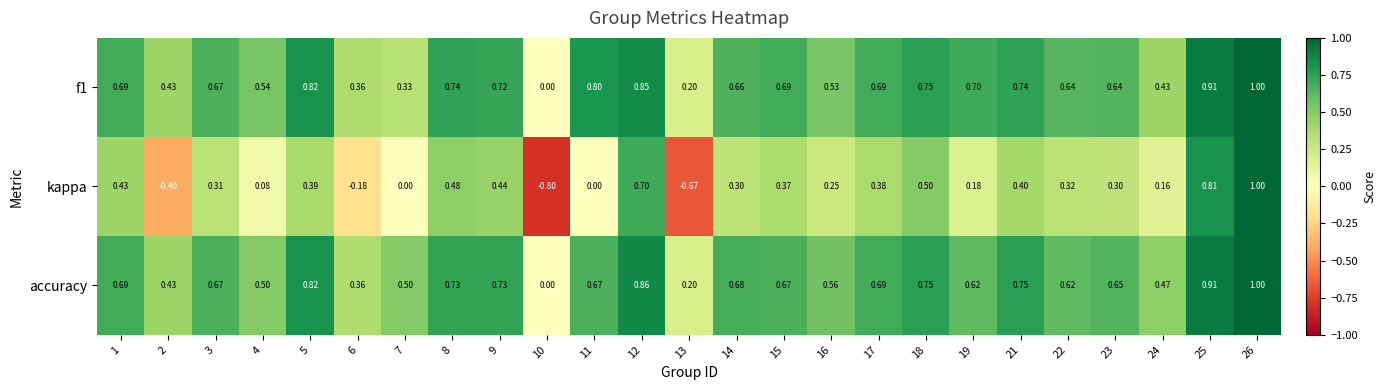

Which series changed the most between 2 and 5?

kappa